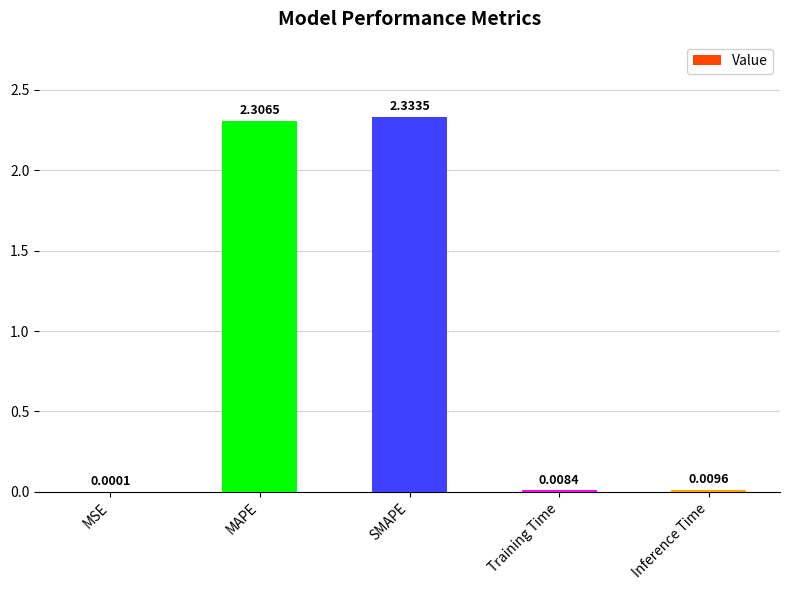

Between MAPE and MSE, which is larger?

MAPE